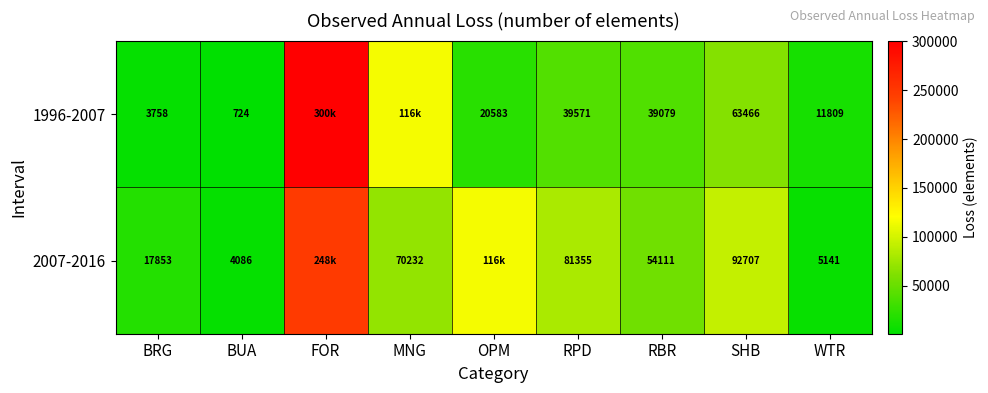

What is the total value across all series at BUA?

4810.0